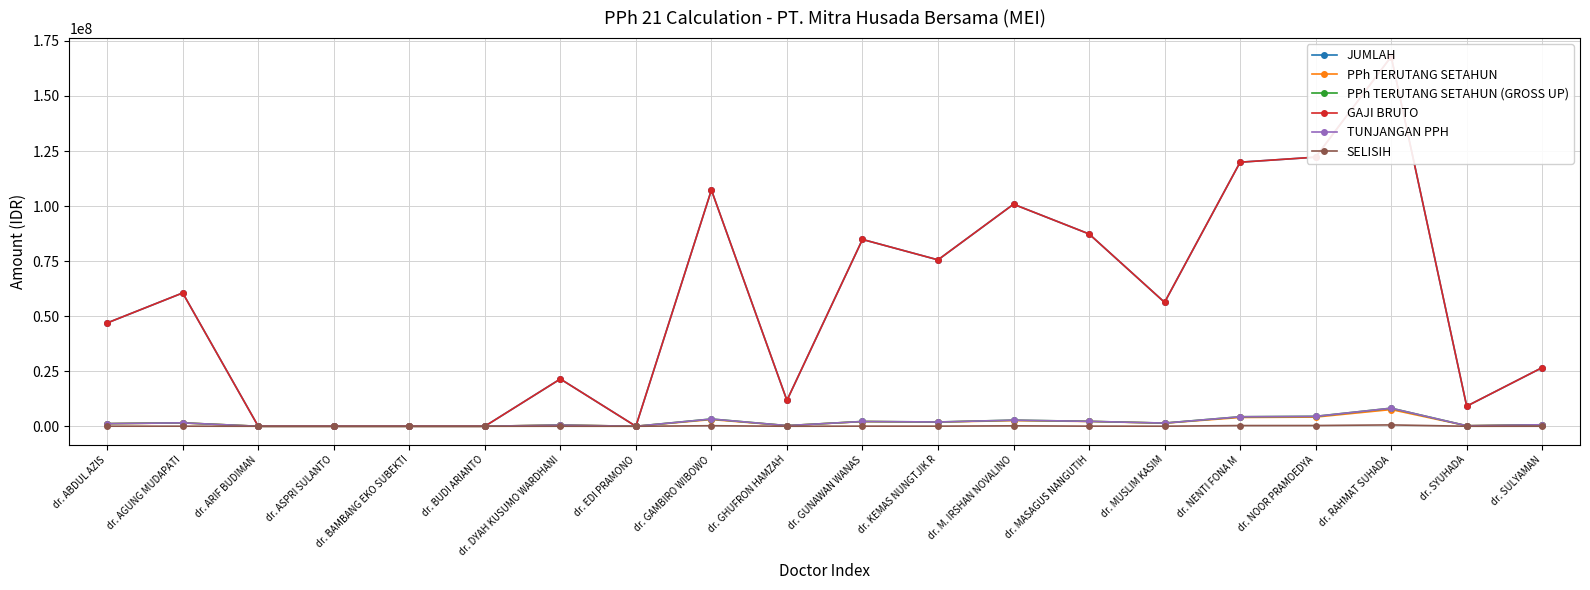

Where is TUNJANGAN PPH nearest to the value 4103825?

dr. NENTI FONA M